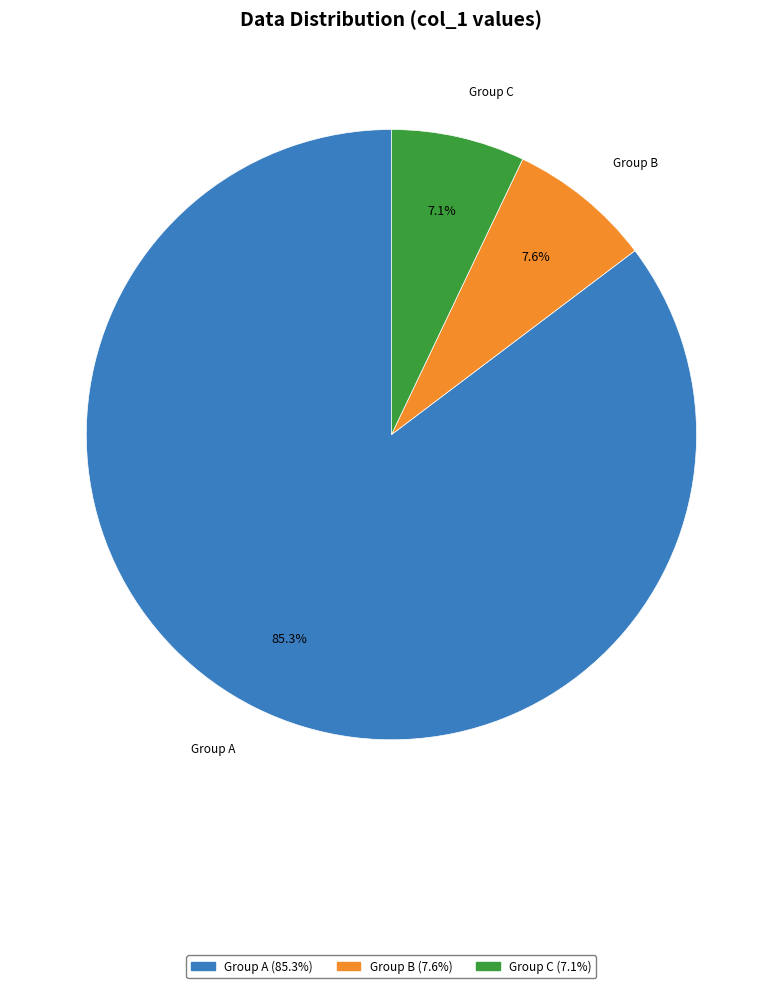

How many segments does this pie chart have?

3